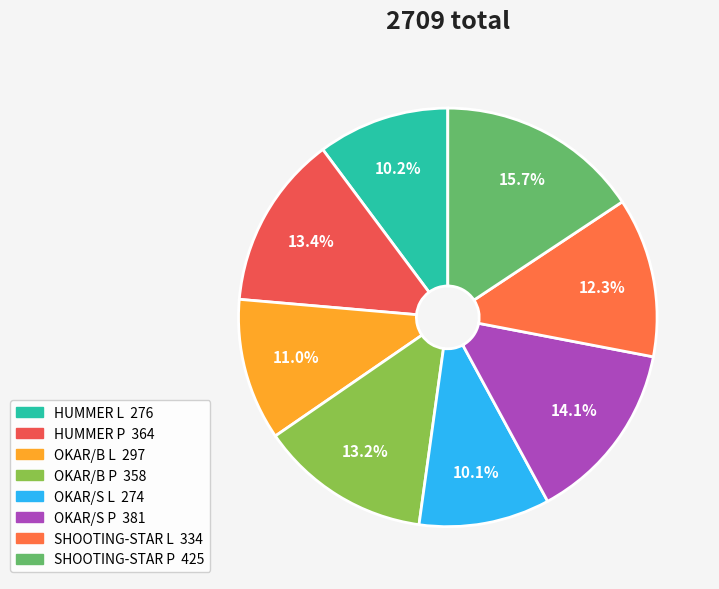

Which slice is the largest?

SHOOTING-STAR P